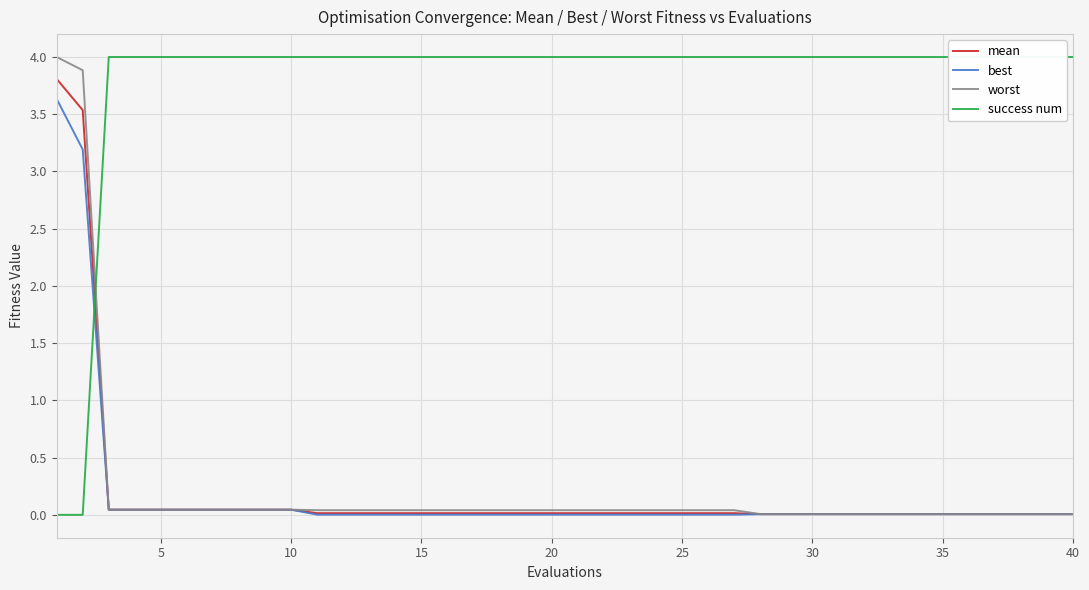

Rank the series at 20 from highest to lowest value.

success num, worst, mean, best